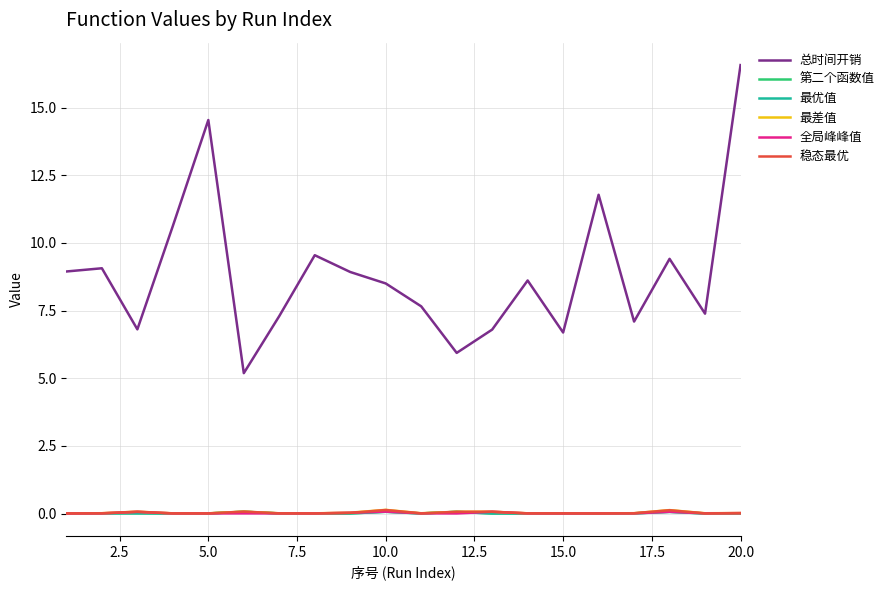

In 最差值, how many points are higher than both neighbors (excluding endpoints)?

6